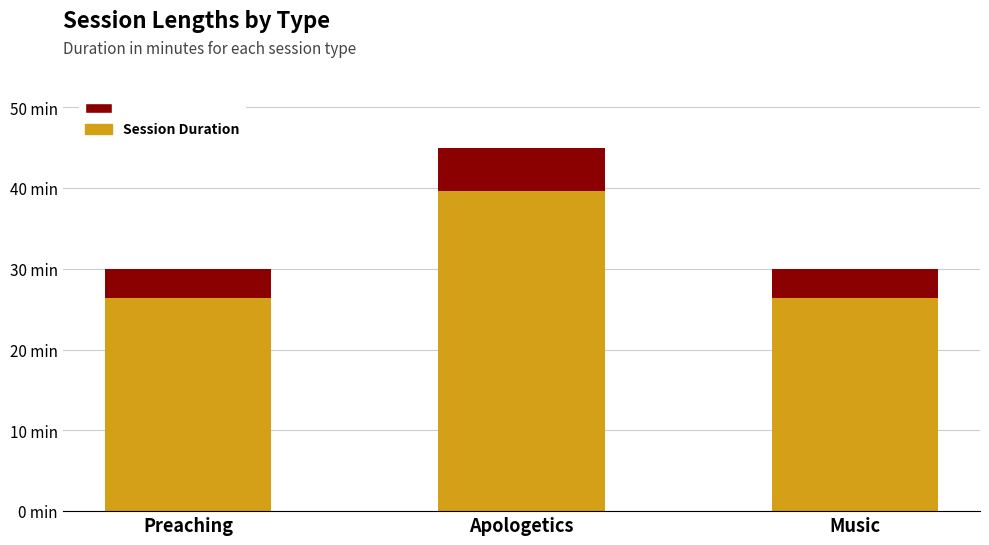

What is the value of the Overhead/Buffer bar at the 3rd from the left?

3.6